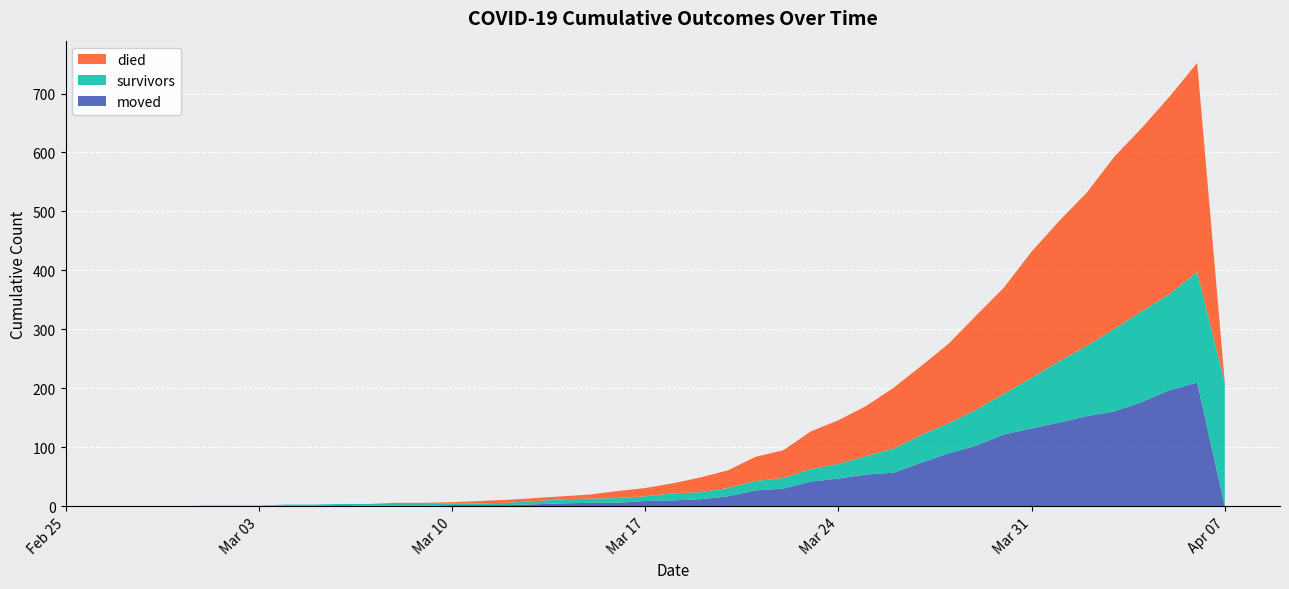

Reading left to right, list all the values displayed in this chart.

survivors: 0	0	0	0	0	0	2	2	2	3	3	3	3	3	4	7	7	8	8	12	12	14	16	18	21	25	31	41	47	51	61	69	86	104	119	140	154	163	187	210
died: 0	0	0	0	0	0	0	0	0	0	2	2	2	4	5	5	7	12	14	17	25	30	41	47	64	74	85	103	117	135	160	180	214	238	260	292	311	335	355	0
moved: 0	0	0	1	1	1	1	1	2	1	1	1	2	2	2	5	6	6	9	10	12	17	27	30	42	47	54	57	74	90	103	122	132	142	153	161	177	197	210	0